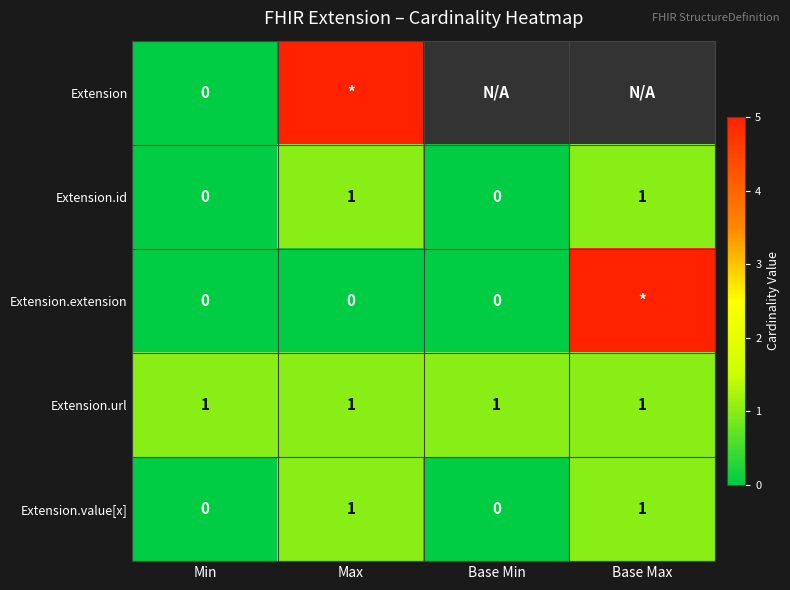

Is it true that Extension.url equals 2 at Max?

False